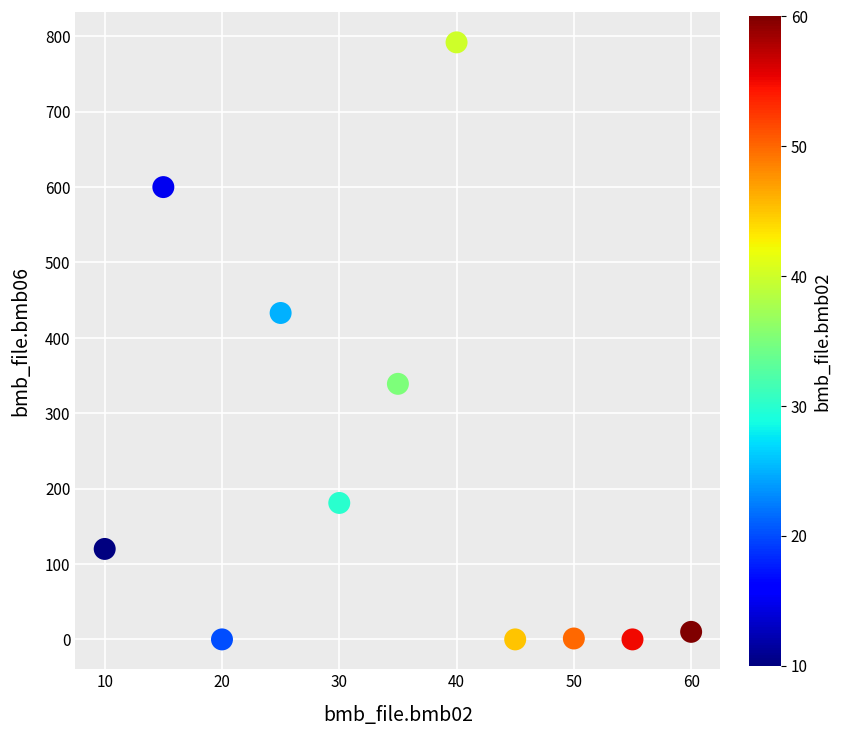

What is the average X value?

35.0